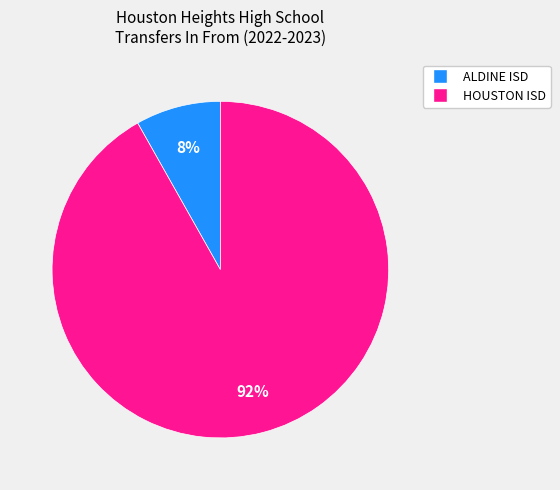

The HOUSTON ISD slice represents 81% of the pie. True or false?

False